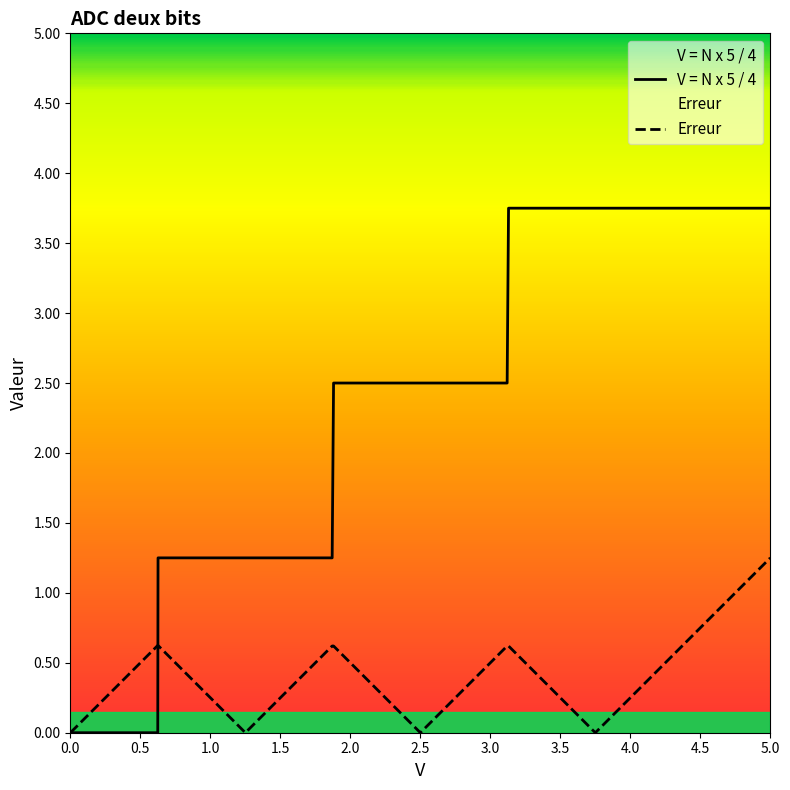

Which series has the largest total across all categories?

V = N x 5 / 4